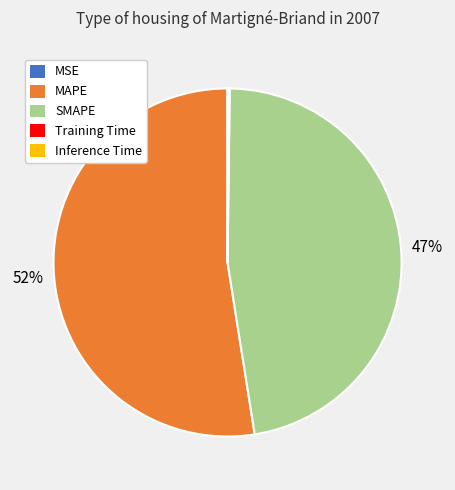

What is the largest slice in the pie chart?

MAPE